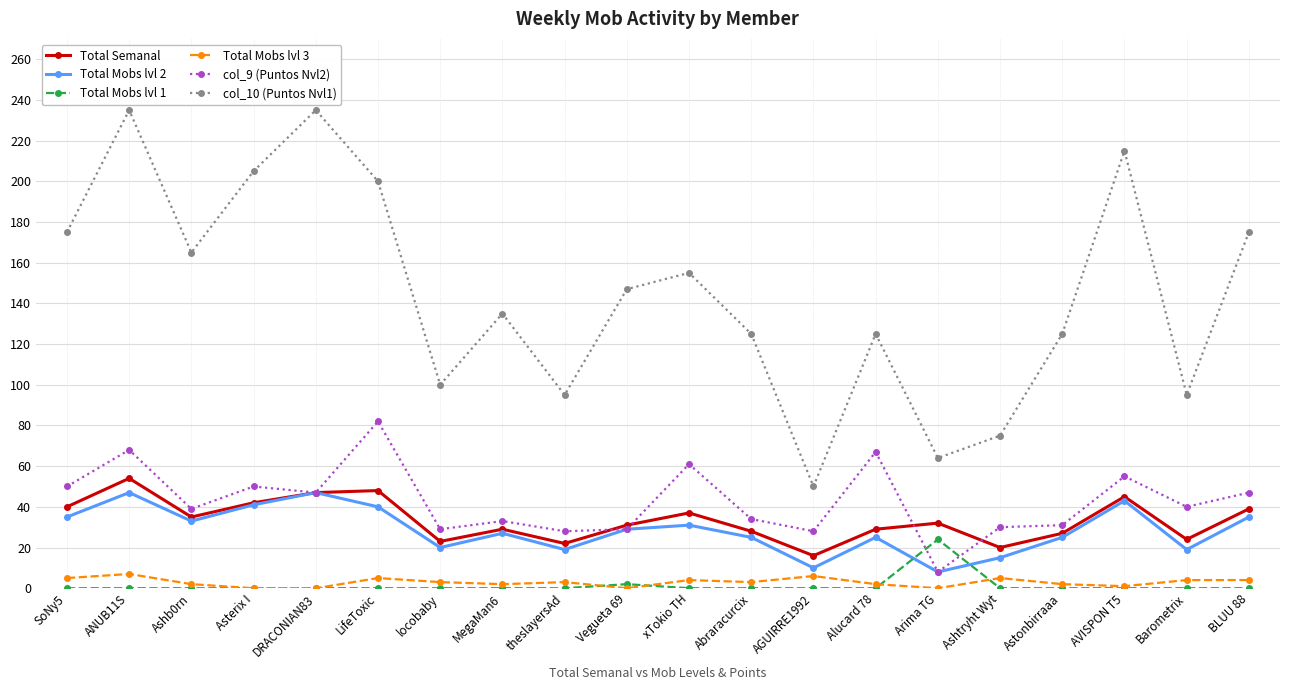

True or false: Total Semanal and Total Mobs lvl 3 intersect in this chart.

False